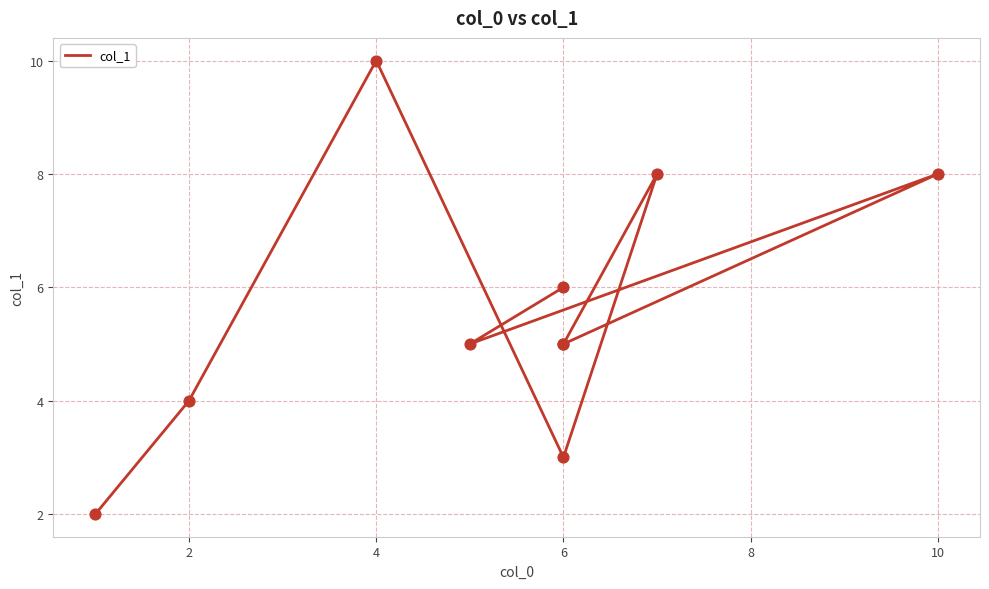

What is the ratio of the value at 10 to the value at 4?

0.8